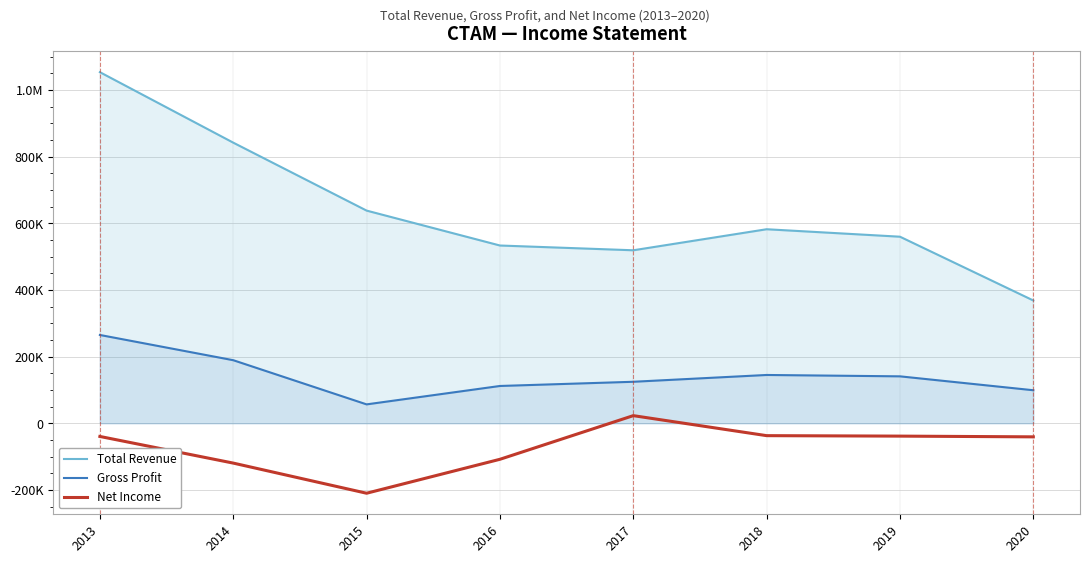

At which label does Total Revenue first exceed 582000?

2013